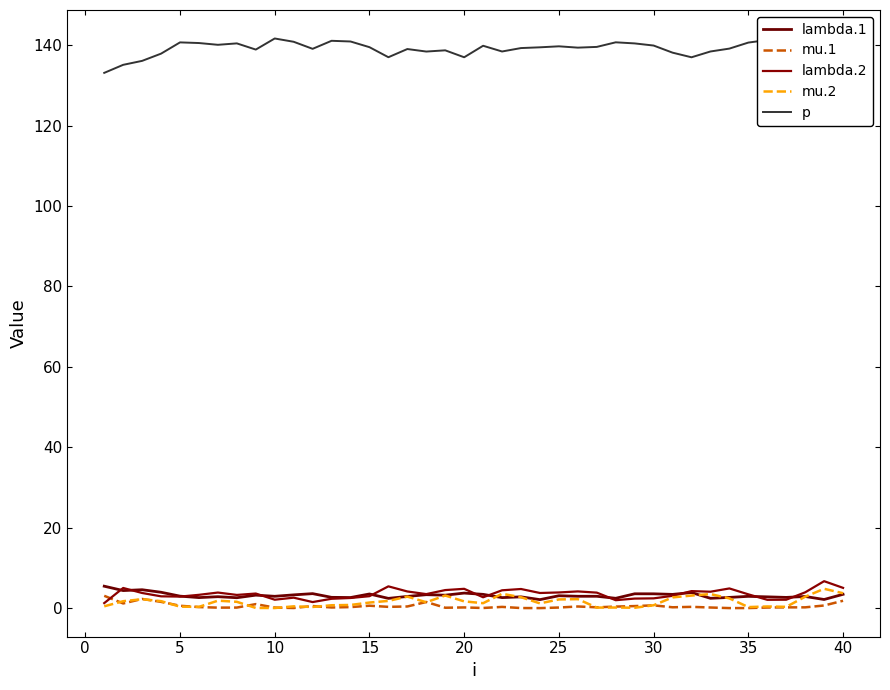

What are all the series names shown in the legend?

lambda.1, mu.1, lambda.2, mu.2, p